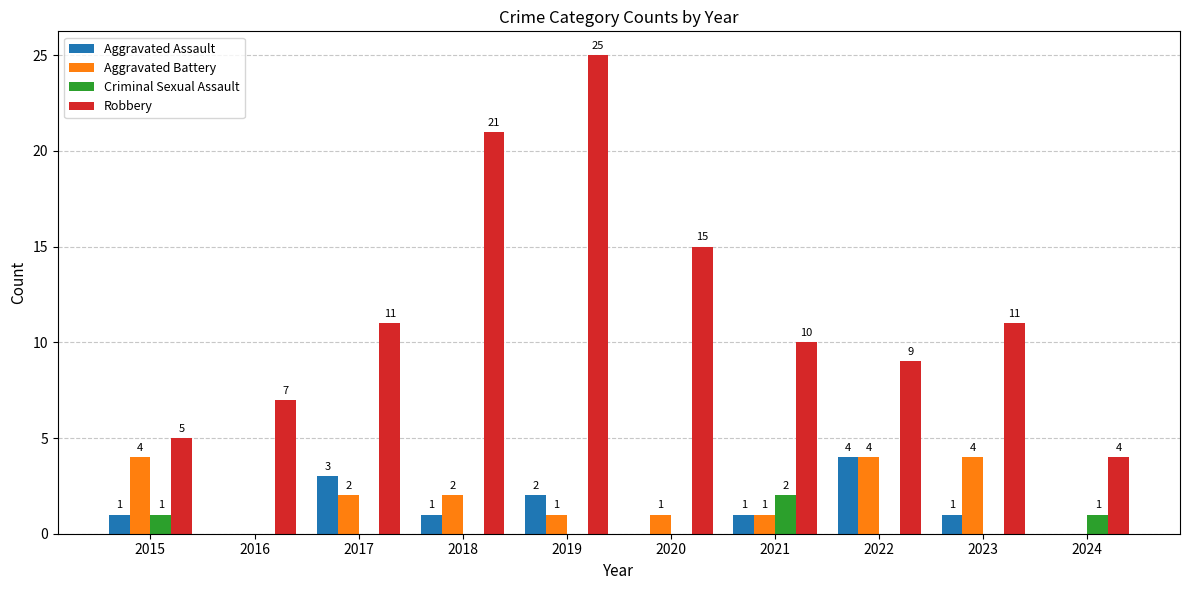

At which category is the sum across all series the highest?

2019